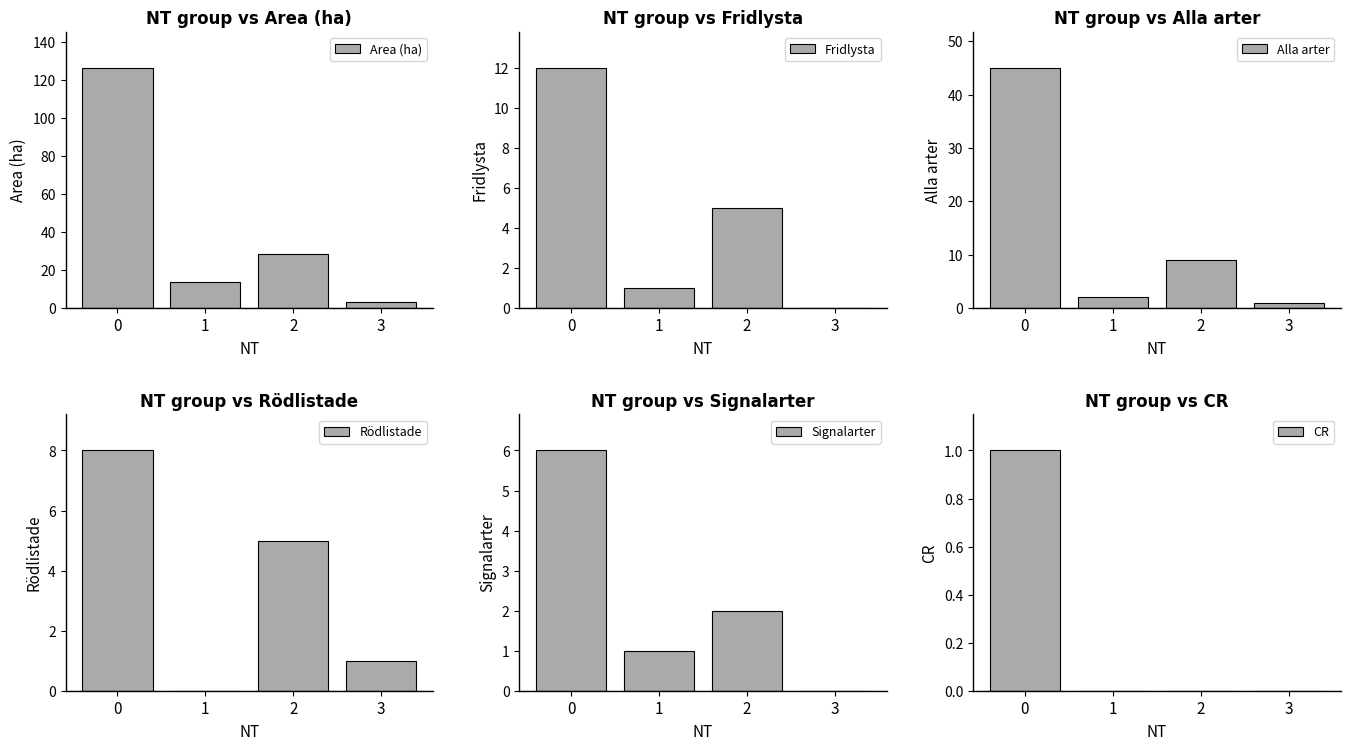

What is the value of the Area (ha) bar at the 2nd from the left?

13.8